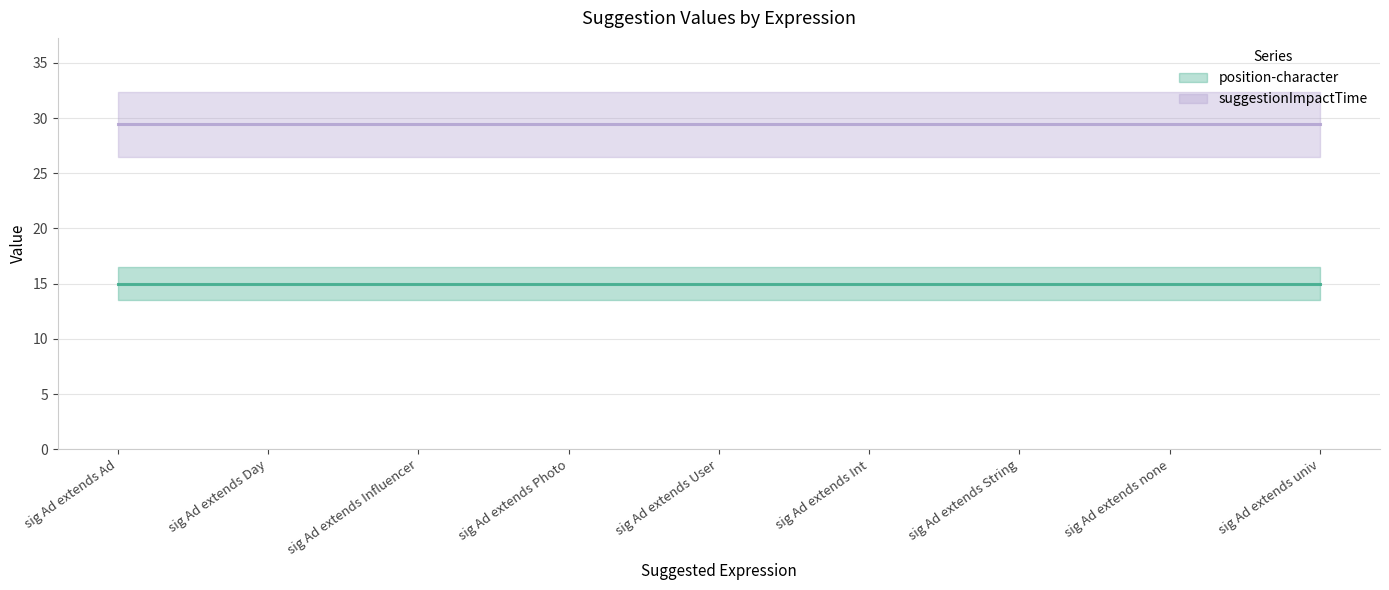

True or false: position-character has more than 0 points higher than both neighbors.

False